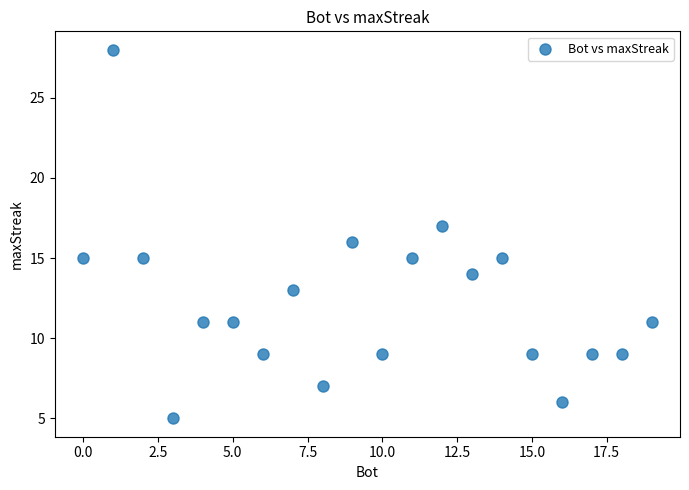

What is the range of X values (max minus min)?

19